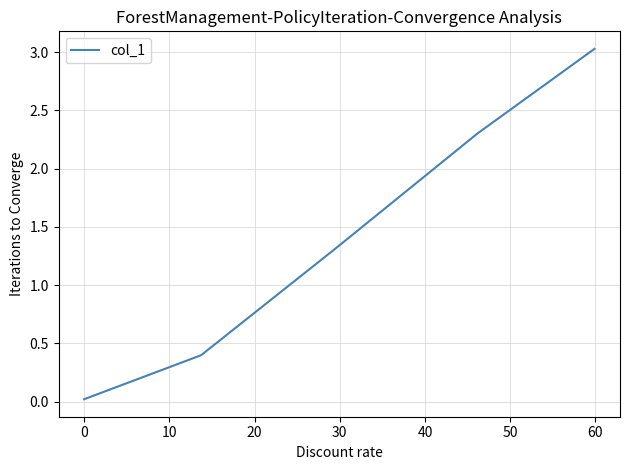

True or false: there are more than 2 points higher than both neighbors.

False